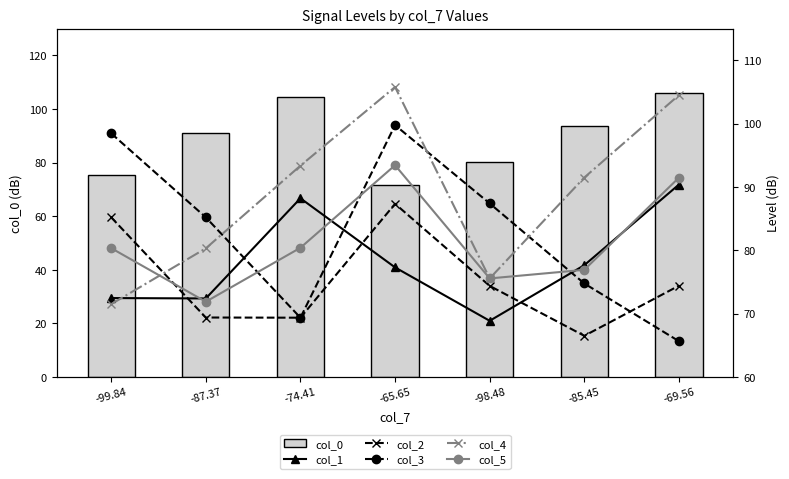

At which label is col_5 closest to 82?

-74.41